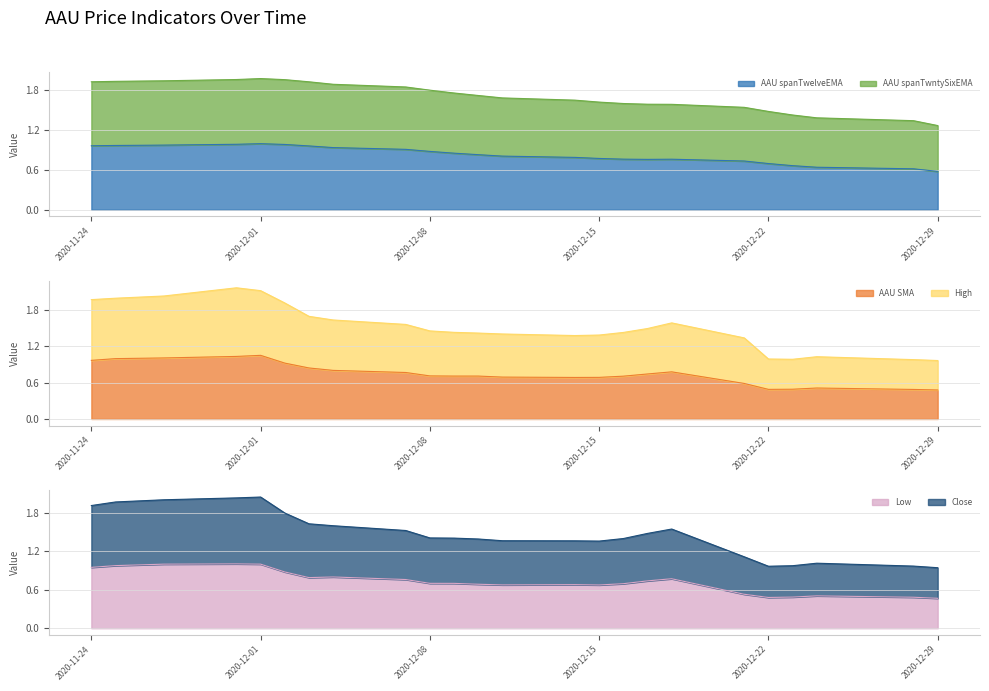

True or false: AAU spanTwntySixEMA and AAU SMA cross at least once.

False